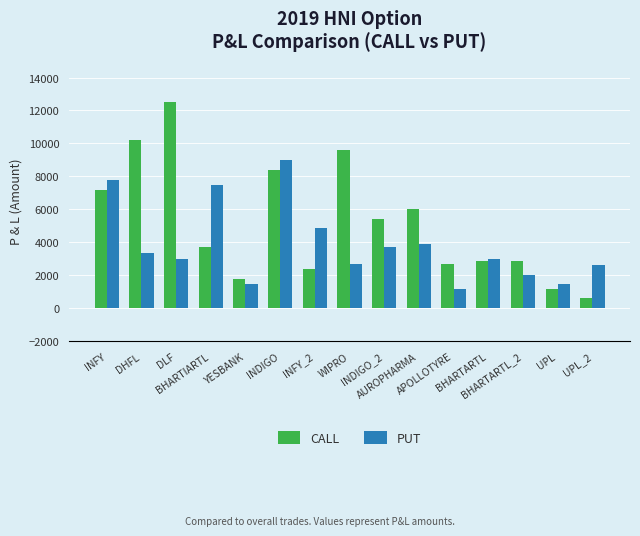

The CALL series shows 19158 at DLF. True or false?

False